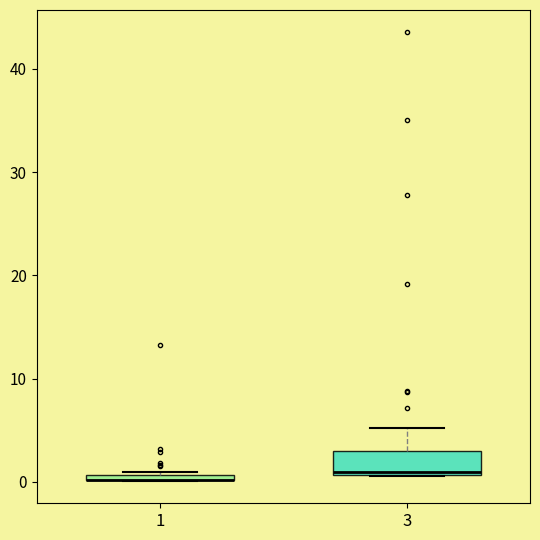

Where is the lower edge of the box at x = 3 on the y-axis? The values are not printed on the chart, so give them approximately, as read against the axis.

1